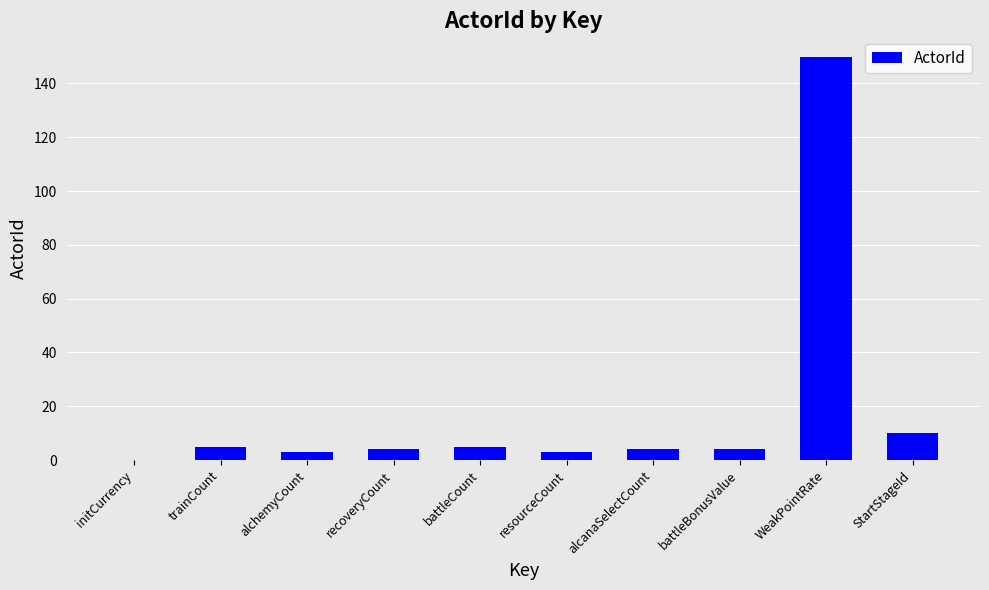

What is the change in value from initCurrency to StartStageId?

+10